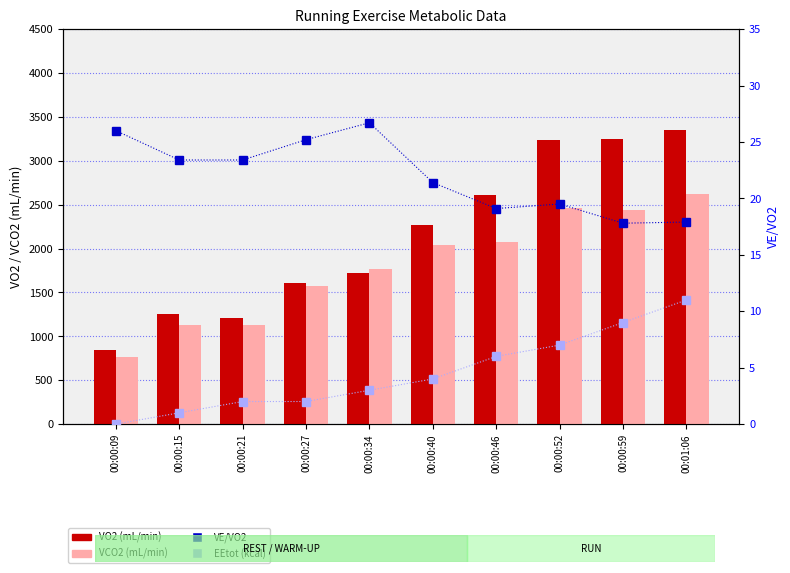

Is it true that VE/VO2 equals 19.1 at 00:00:46?

True